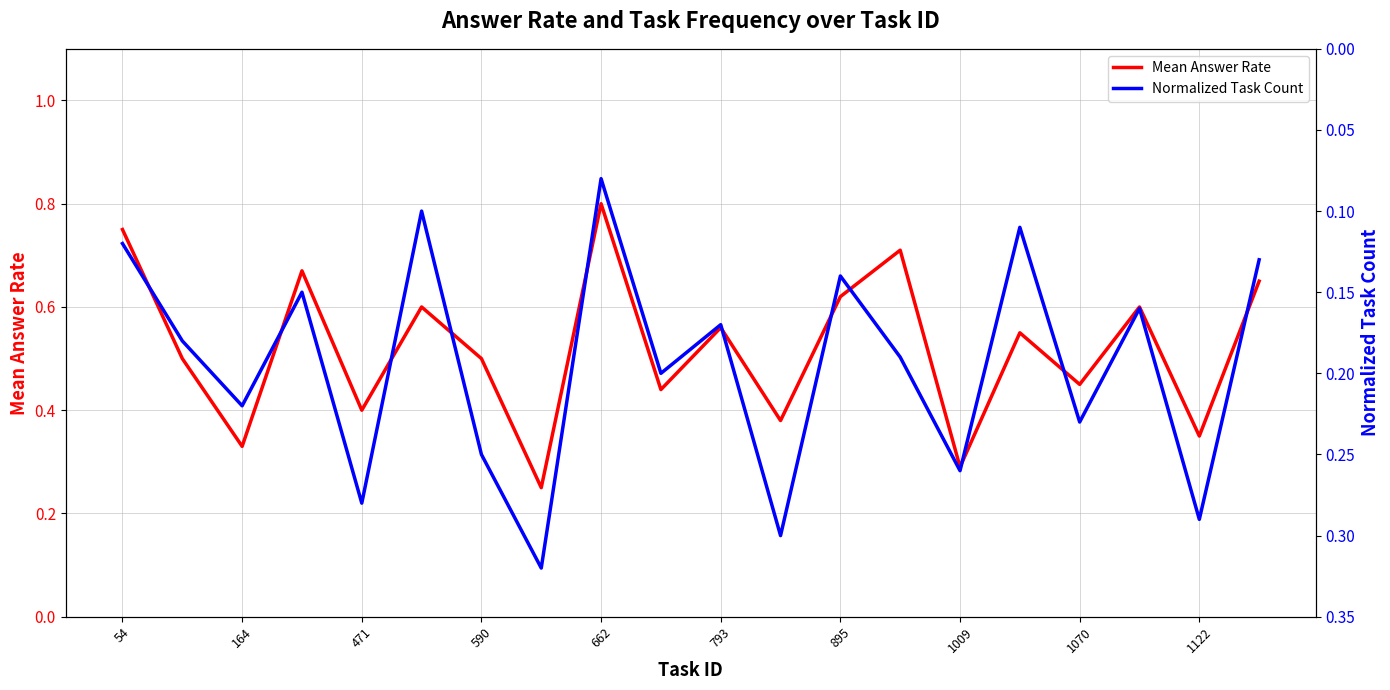

At which category does Mean Answer Rate reach its first local valley?

164